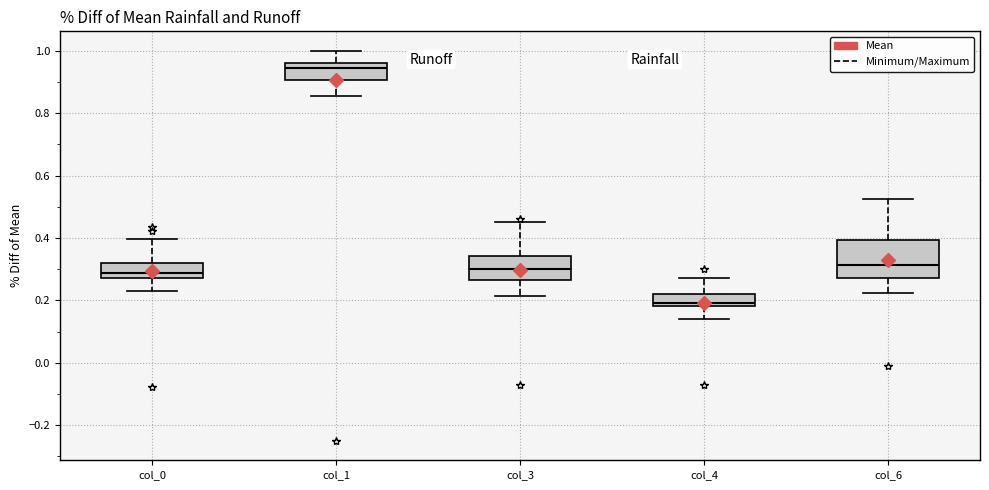

Which box is the tallest, from its lower edge to its upper edge?

col_6